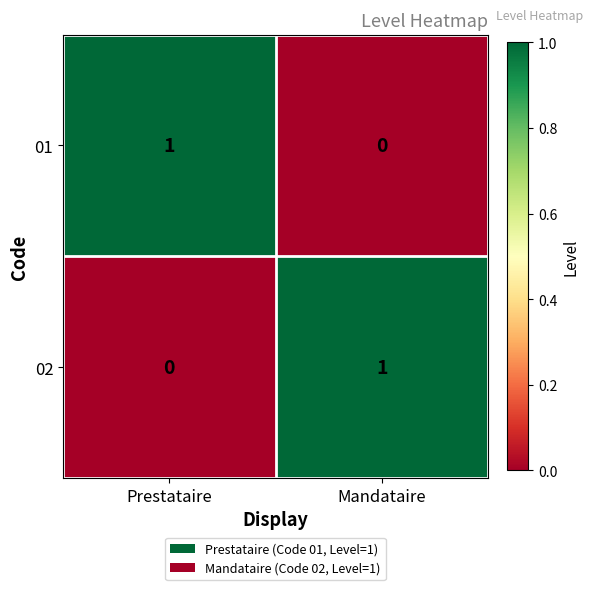

Which category has the highest value in the 02 series?

Mandataire